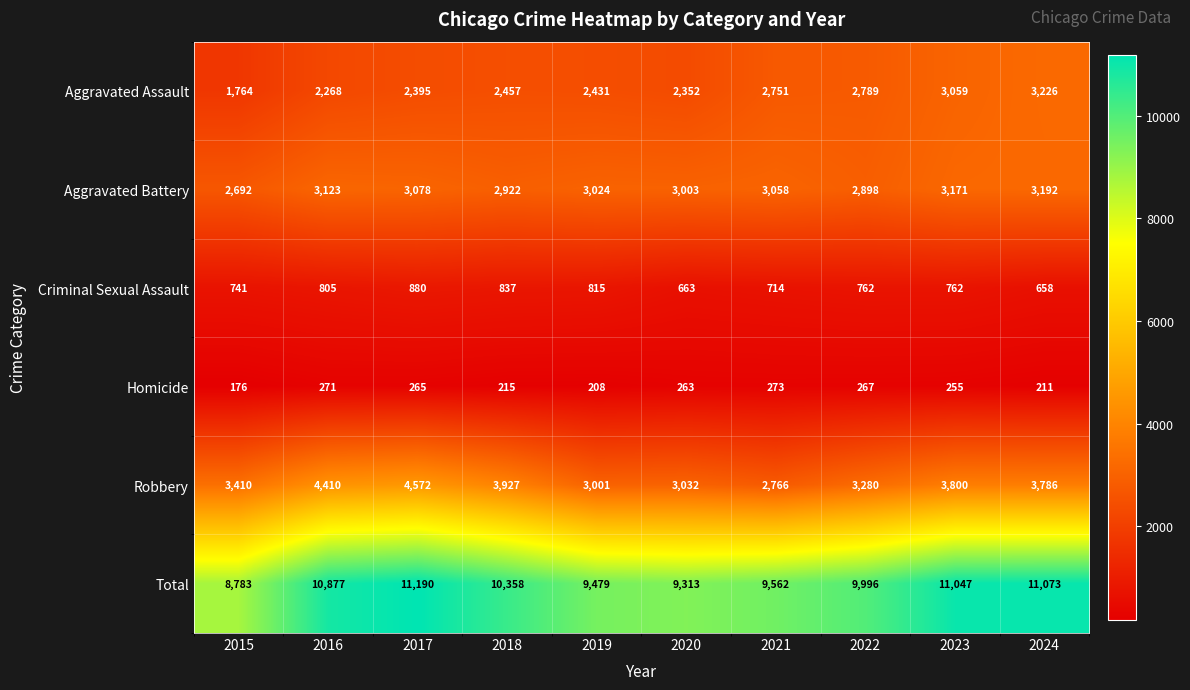

What is the smallest value displayed?

176